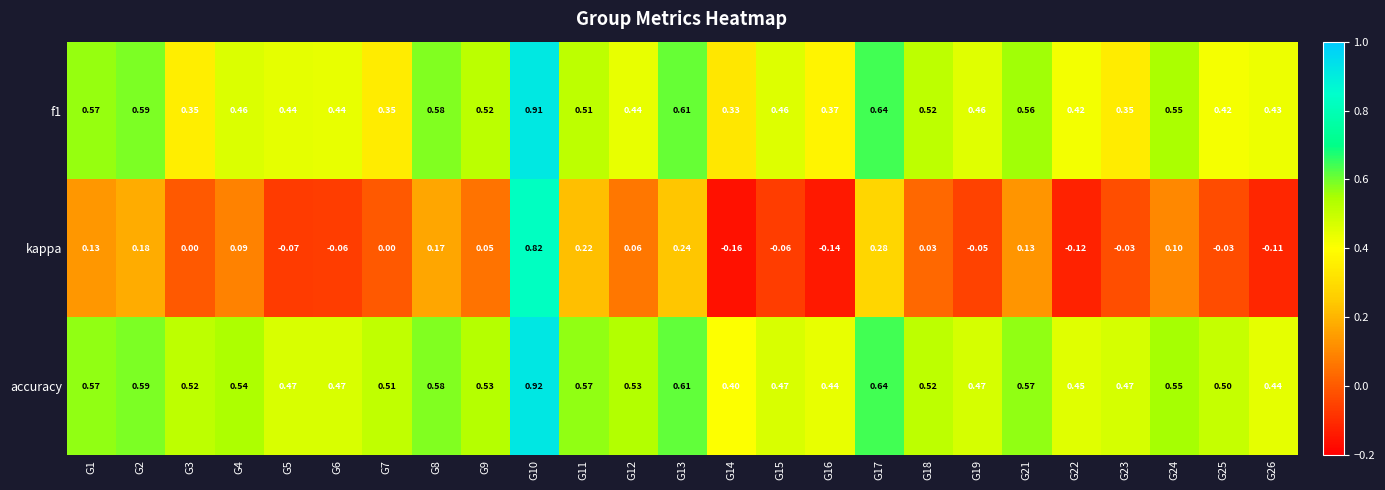

At how many categories does at least one series exceed 0?

25